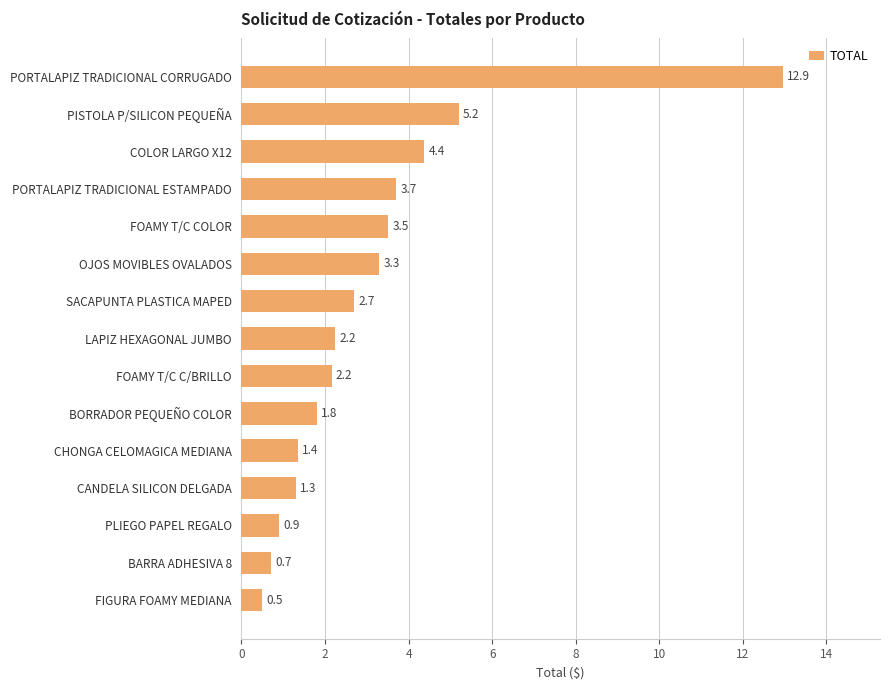

The chart shows a value of 1.1 at BORRADOR PEQUEÑO COLOR. True or false?

False